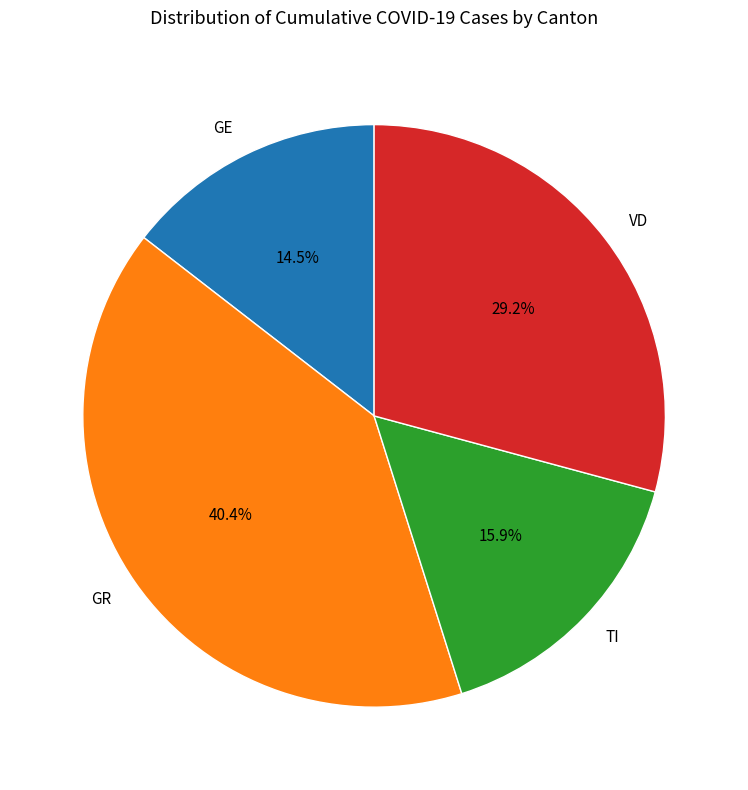

To the nearest percent, what percentage of the pie is VD?

29%